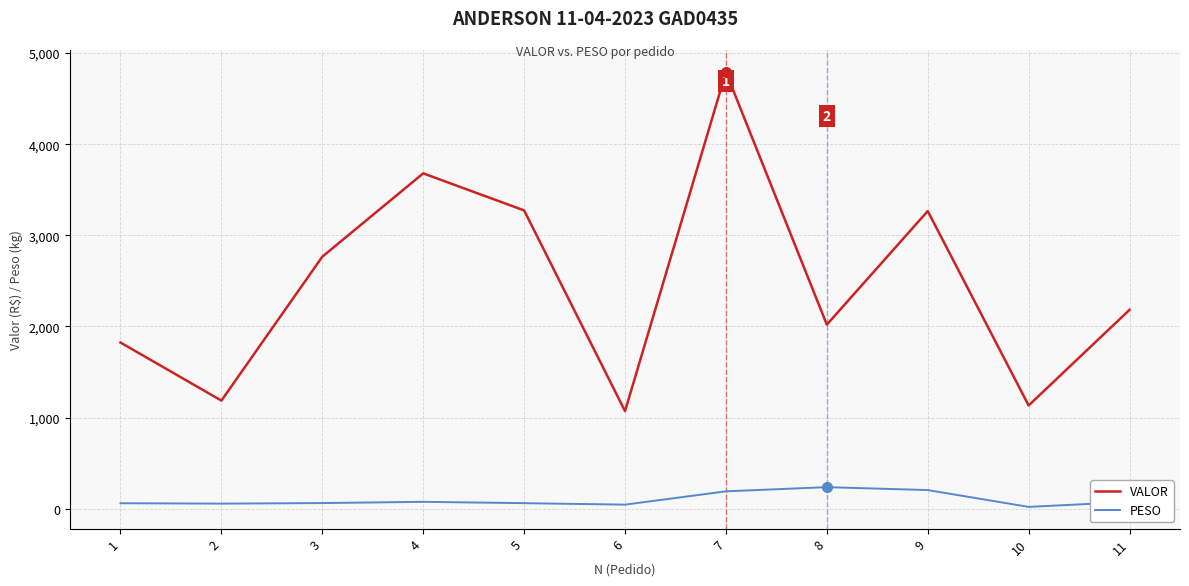

Is the value of VALOR at 7 greater than the value of PESO at 10?

Yes